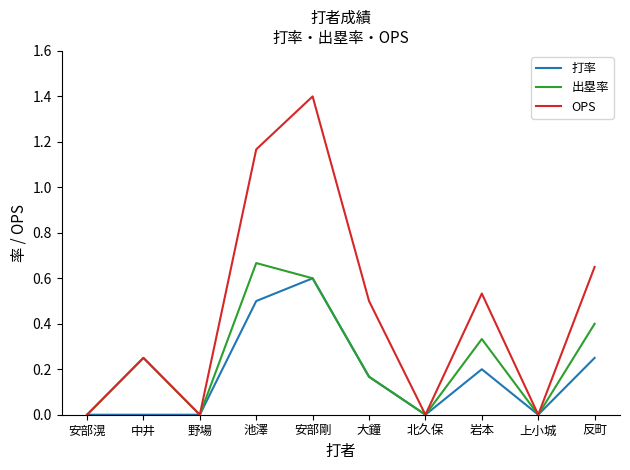

True or false: 打率 has a value of 0.0 at 野場.

True